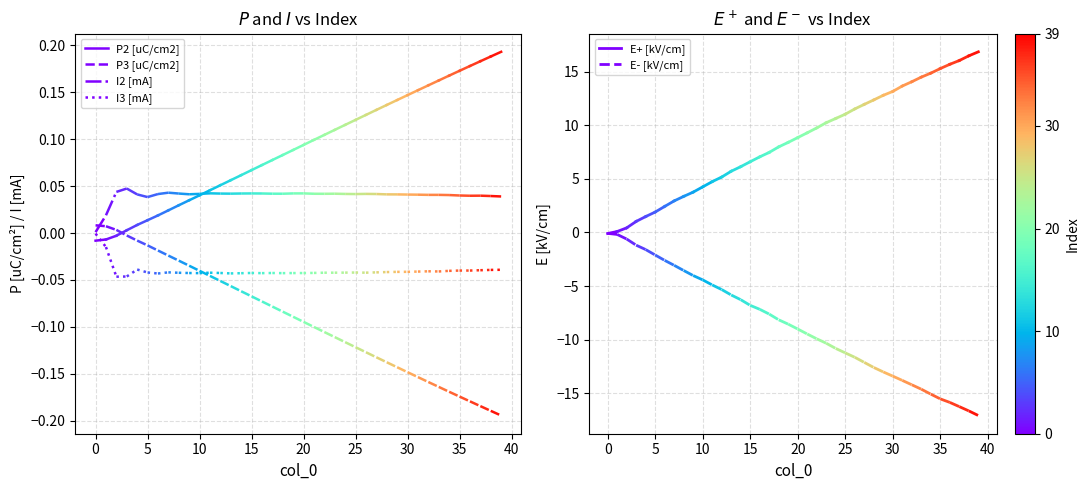

The P3 [uC/cm2] series shows 0.0 at 0. True or false?

False